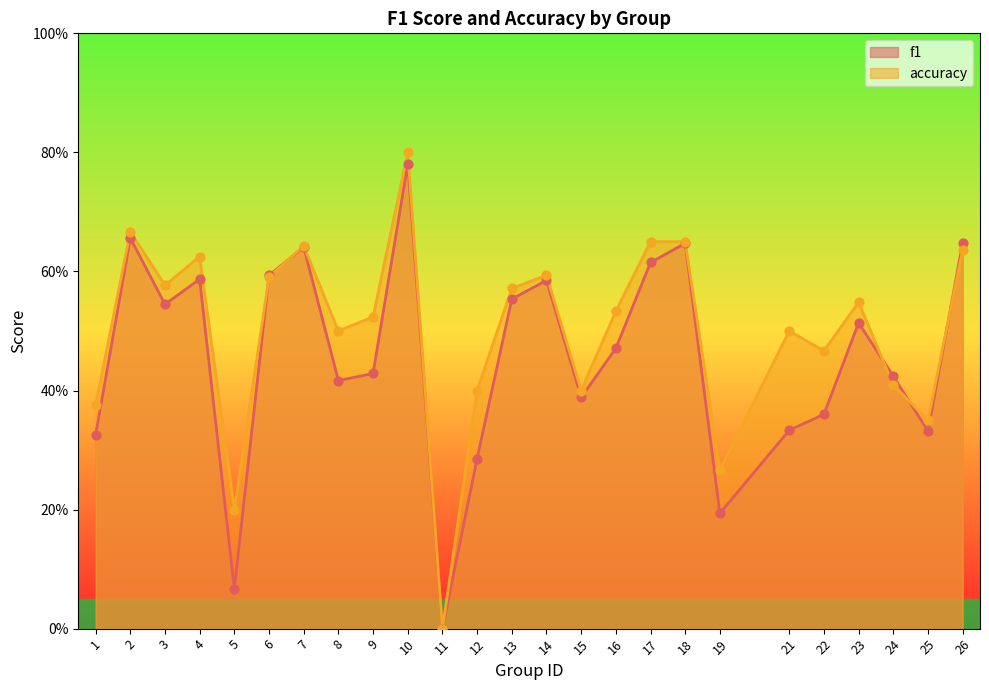

Which series has the largest total across all categories?

accuracy